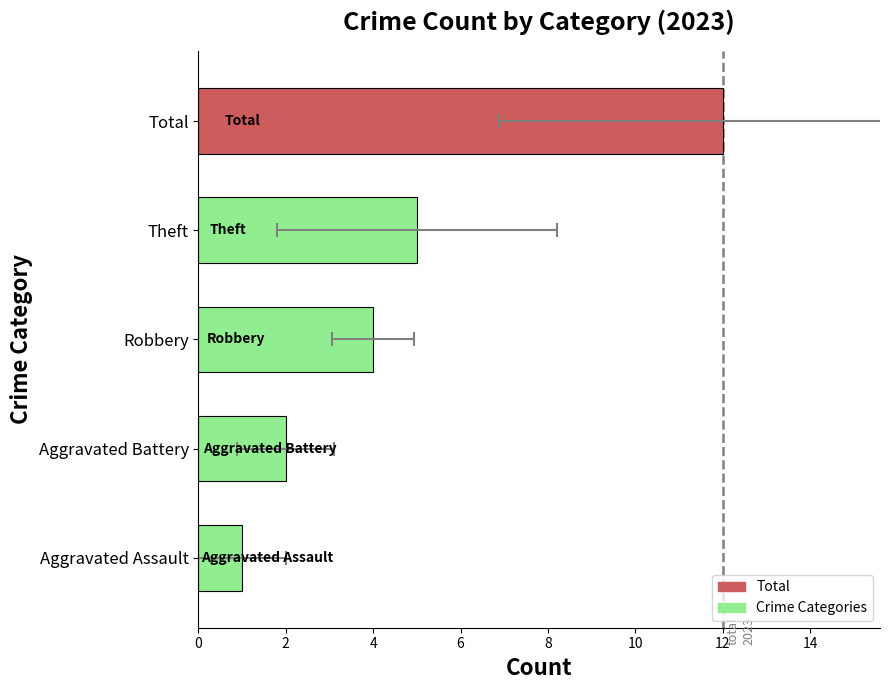

Count the 2018 values in the range 3 to 12.

3